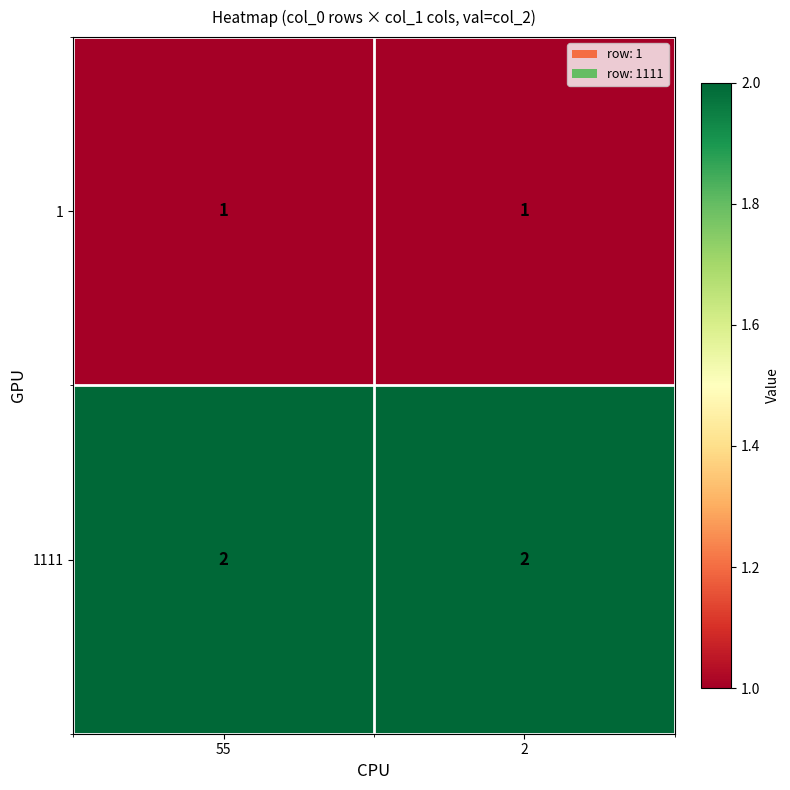

Reading left to right, transcribe all the data shown in this chart.

1: 1	1
1111: 2	2